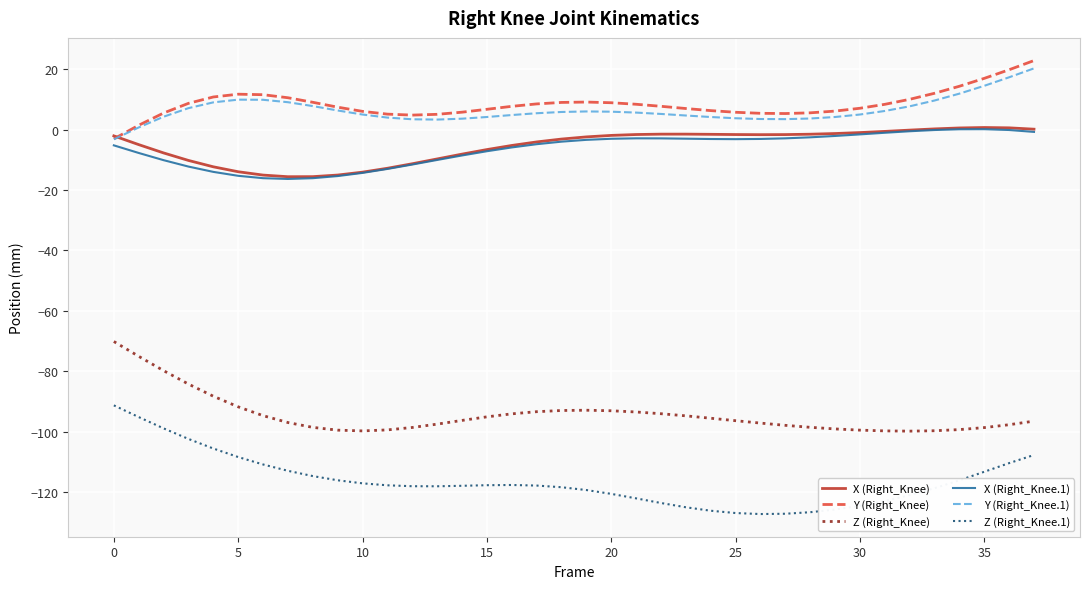

What is the sum of all Y (Right_Knee.1) values?

241.6